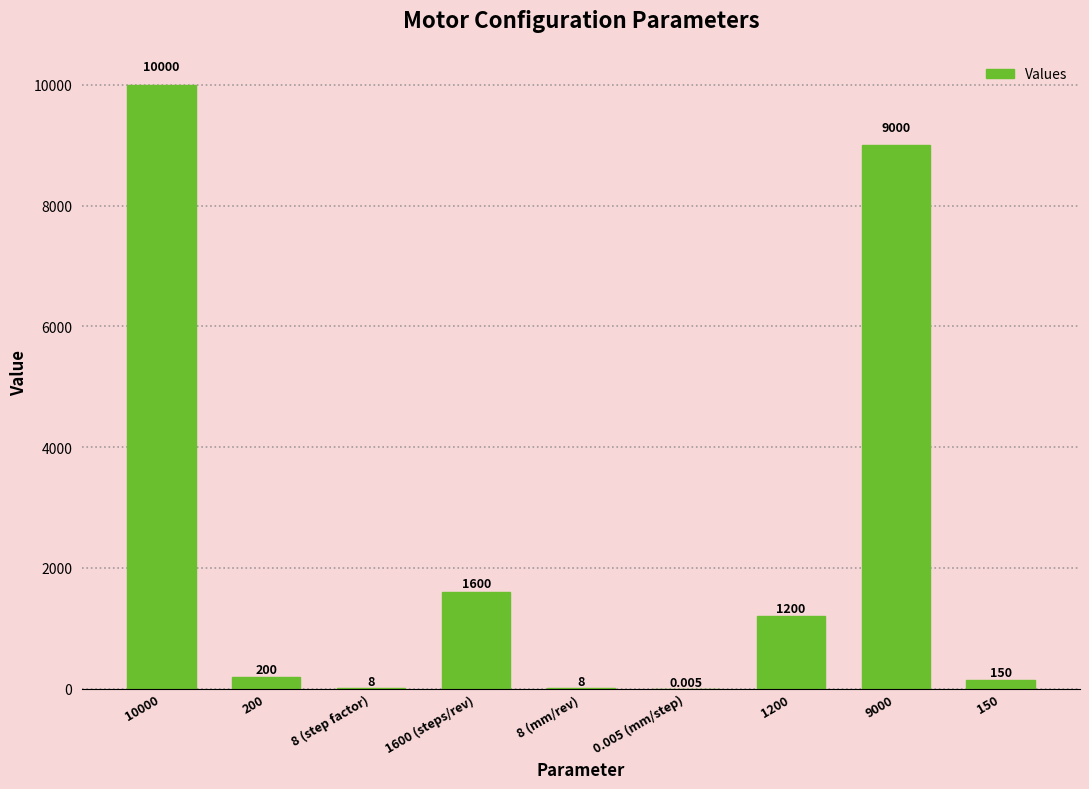

List the labels in order of value, smallest first.

0.005 (mm/step), 8 (step factor), 8 (mm/rev), 150, 200, 1200, 1600 (steps/rev), 9000, 10000